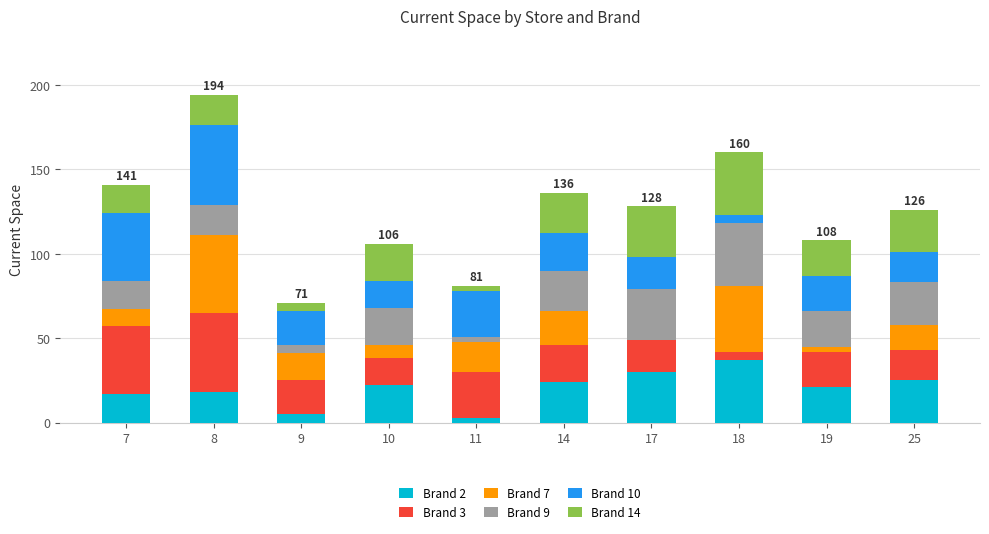

The Brand 2 series shows 52 at 17. True or false?

False